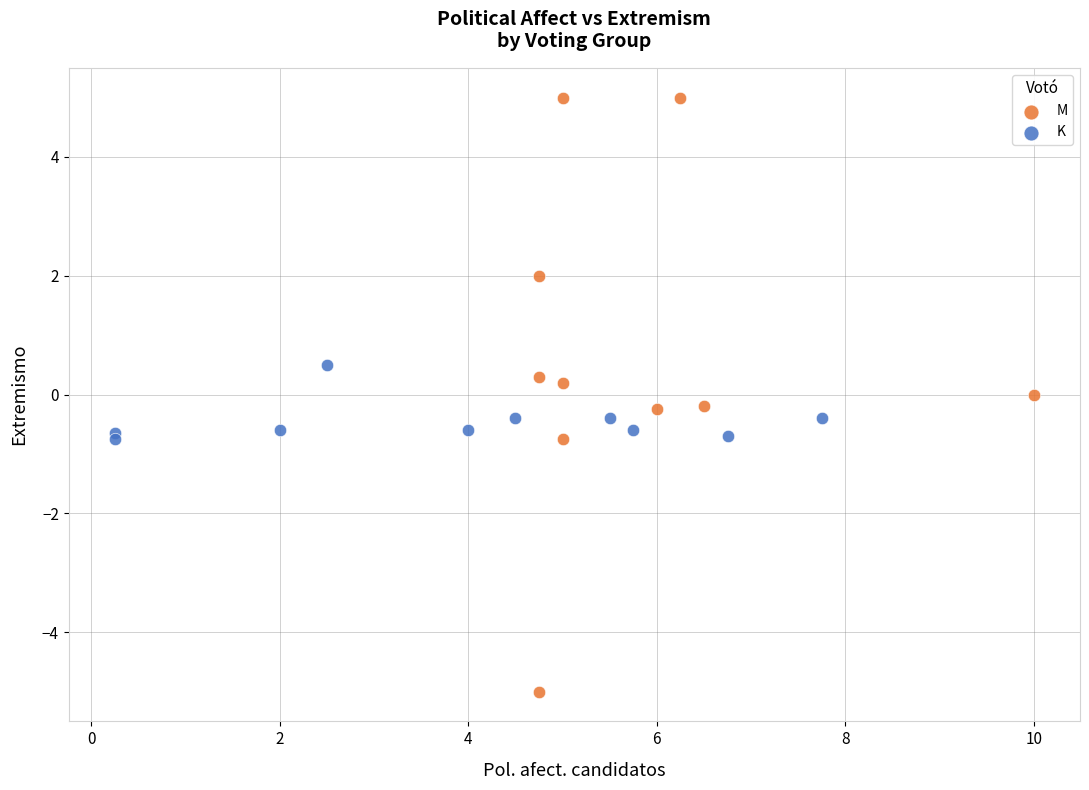

Which series reaches the minimum Y coordinate?

M